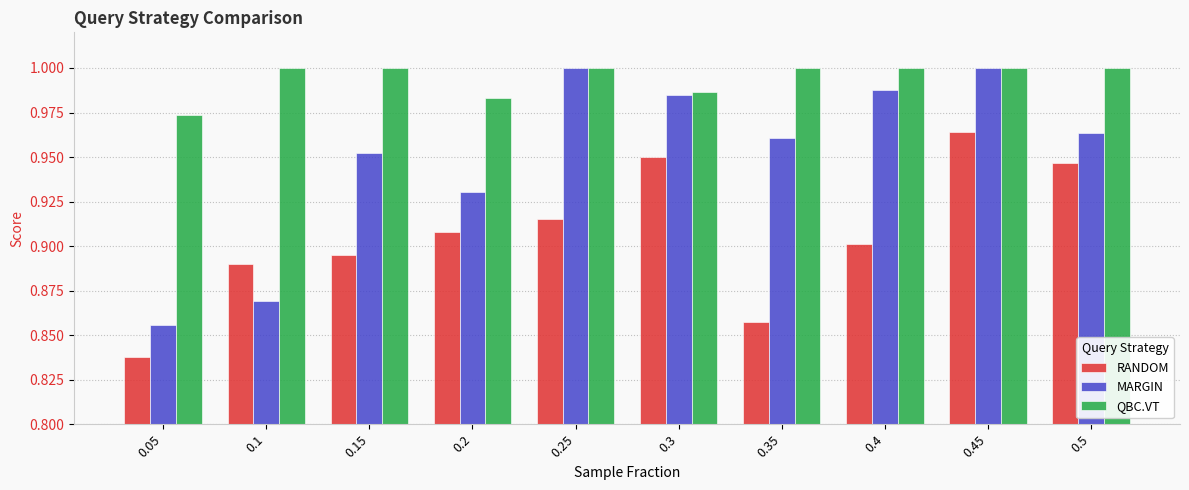

Which label corresponds to the smallest value in the chart?

0.05